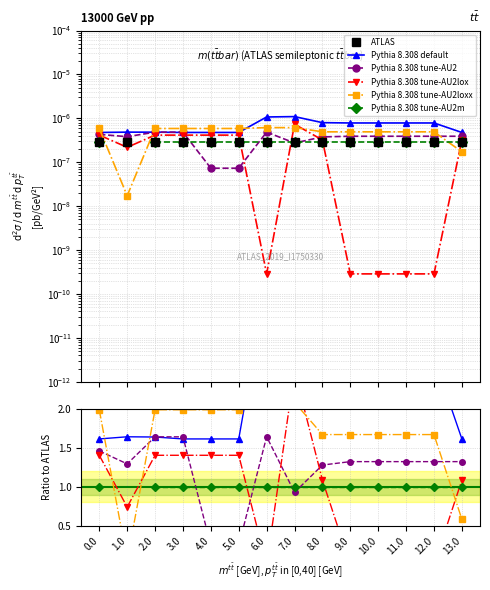

Which series changed the most between 0.0 and 9.0?

Pythia 8.308 tune-AU2lox